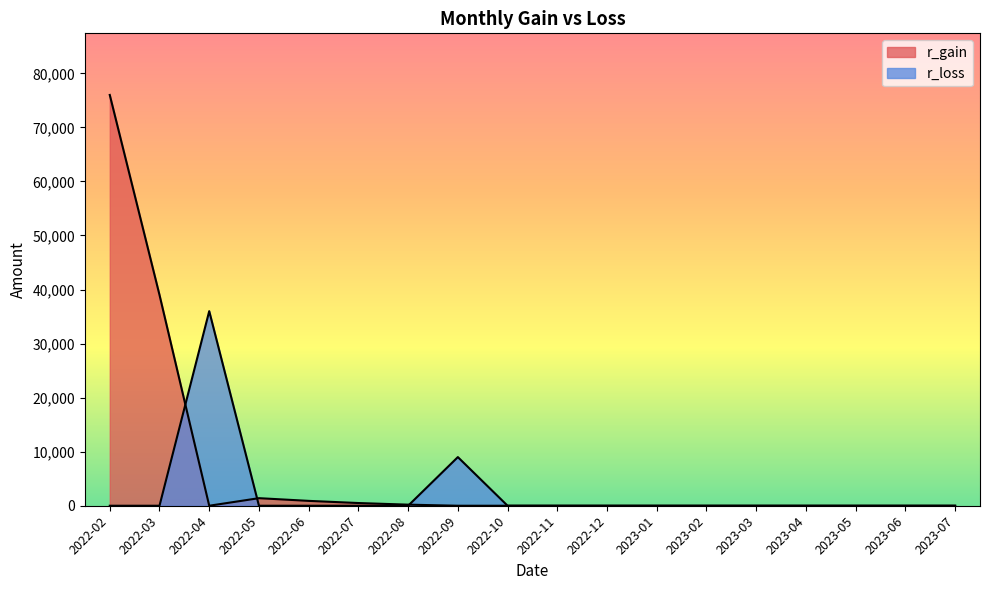

How many lines are shown in the chart?

2